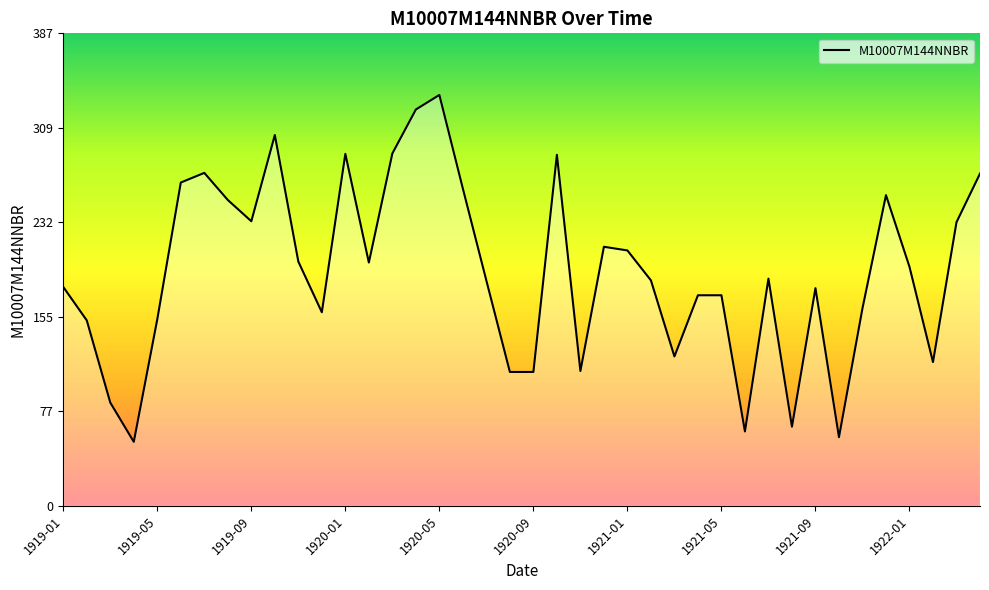

What is the smallest value displayed?

52.4